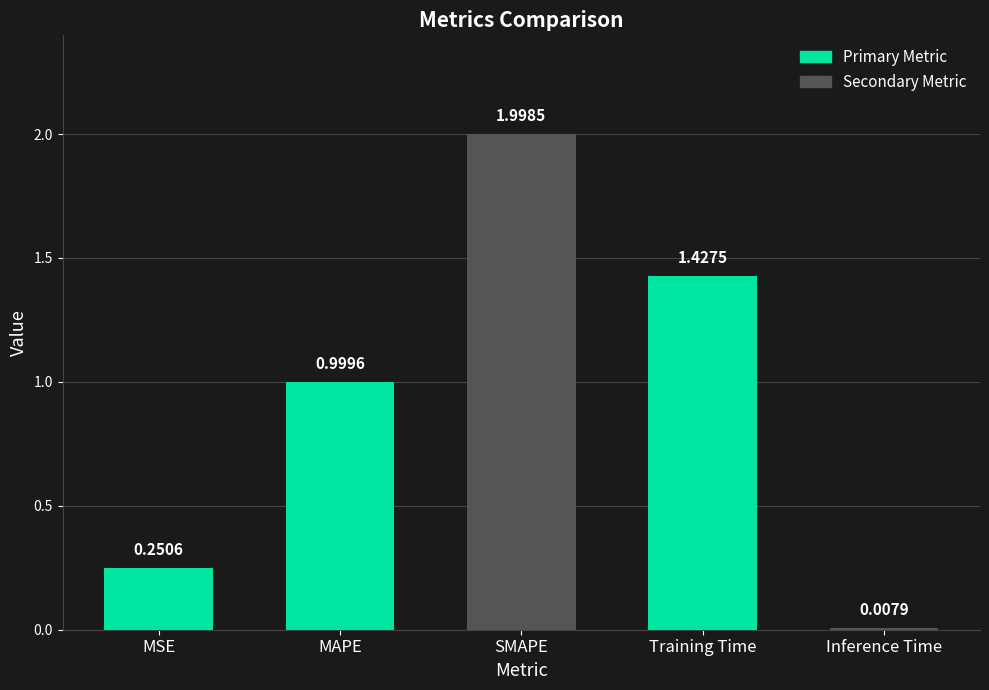

List the labels in order of value, smallest first.

Inference Time, MSE, MAPE, Training Time, SMAPE